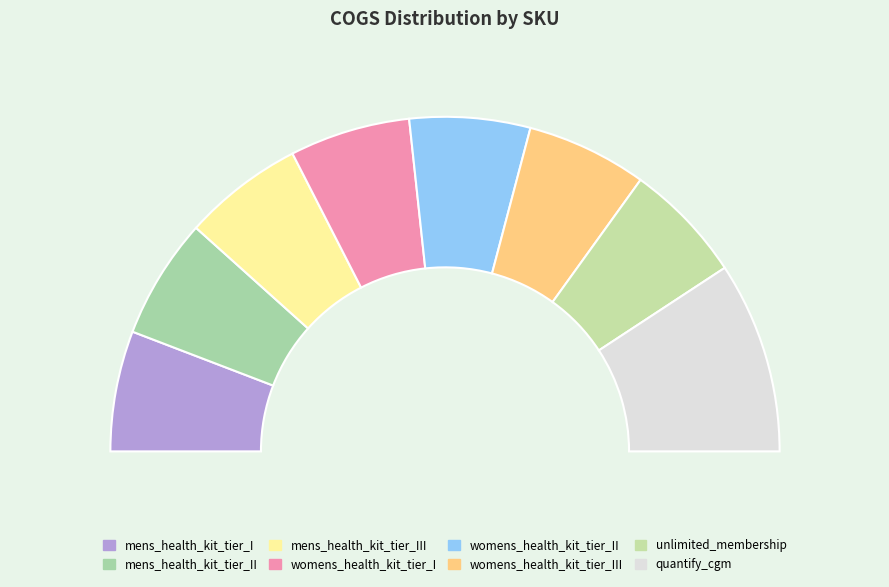

To the nearest percent, what is the difference between the largest and smallest slice percentages?

7%